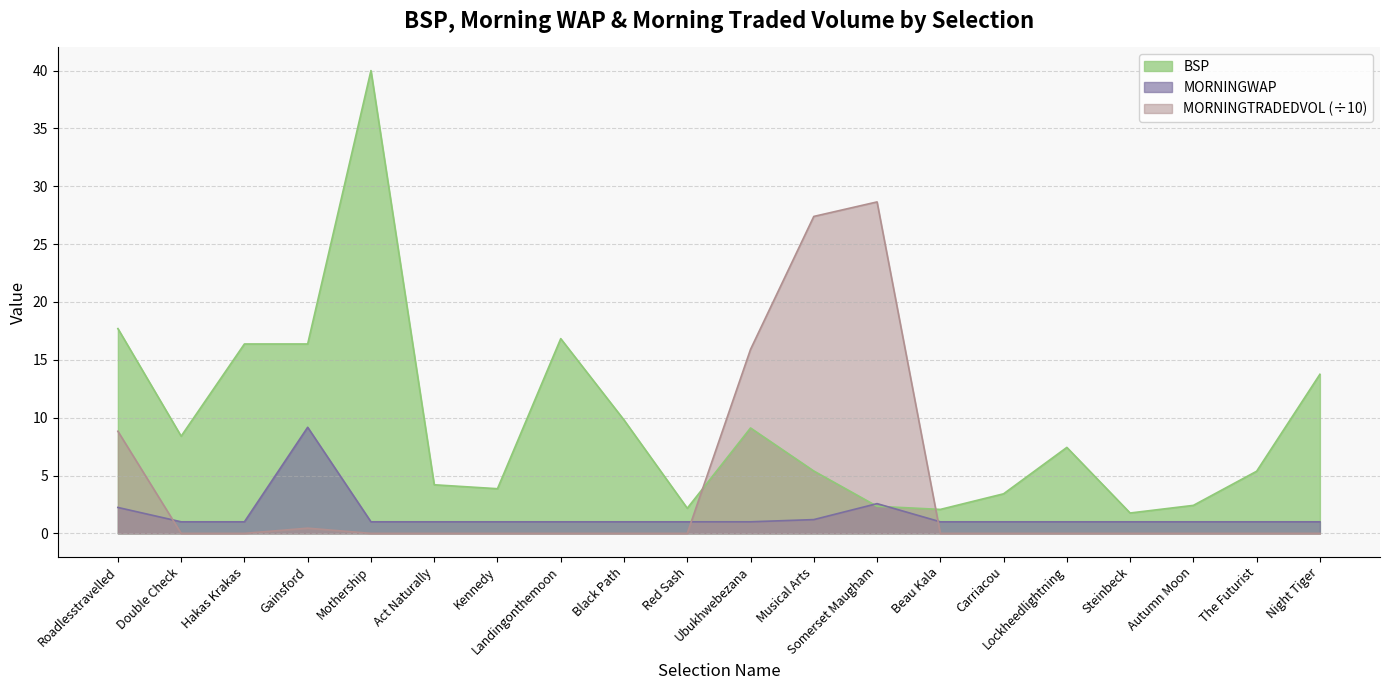

Reading right to left, list all the values displayed in this chart.

BSP: Night Tiger=13.8	The Futurist=5.4	Autumn Moon=2.4	Steinbeck=1.8	Lockheedlightning=7.4	Carriacou=3.4	Beau Kala=2.1	Somerset Maugham=2.3	Musical Arts=5.4	Ubukhwebezana=9.1	Red Sash=2.2	Black Path=9.8	Landingonthemoon=16.8	Kennedy=3.9	Act Naturally=4.2	Mothership=40.0	Gainsford=16.4	Hakas Krakas=16.4	Double Check=8.4	Roadlesstravelled=17.7
MORNINGWAP: Night Tiger=1.0	The Futurist=1.0	Autumn Moon=1.0	Steinbeck=1.0	Lockheedlightning=1.0	Carriacou=1.0	Beau Kala=1.0	Somerset Maugham=2.6	Musical Arts=1.2	Ubukhwebezana=1.0	Red Sash=1.0	Black Path=1.0	Landingonthemoon=1.0	Kennedy=1.0	Act Naturally=1.0	Mothership=1.0	Gainsford=9.2	Hakas Krakas=1.0	Double Check=1.0	Roadlesstravelled=2.2
MORNINGTRADEDVOL: Night Tiger=0.0	The Futurist=0.0	Autumn Moon=0.0	Steinbeck=0.0	Lockheedlightning=0.0	Carriacou=0.0	Beau Kala=0.0	Somerset Maugham=28.6	Musical Arts=27.4	Ubukhwebezana=15.9	Red Sash=0.0	Black Path=0.0	Landingonthemoon=0.0	Kennedy=0.0	Act Naturally=0.0	Mothership=0.0	Gainsford=0.5	Hakas Krakas=0.0	Double Check=0.0	Roadlesstravelled=8.8